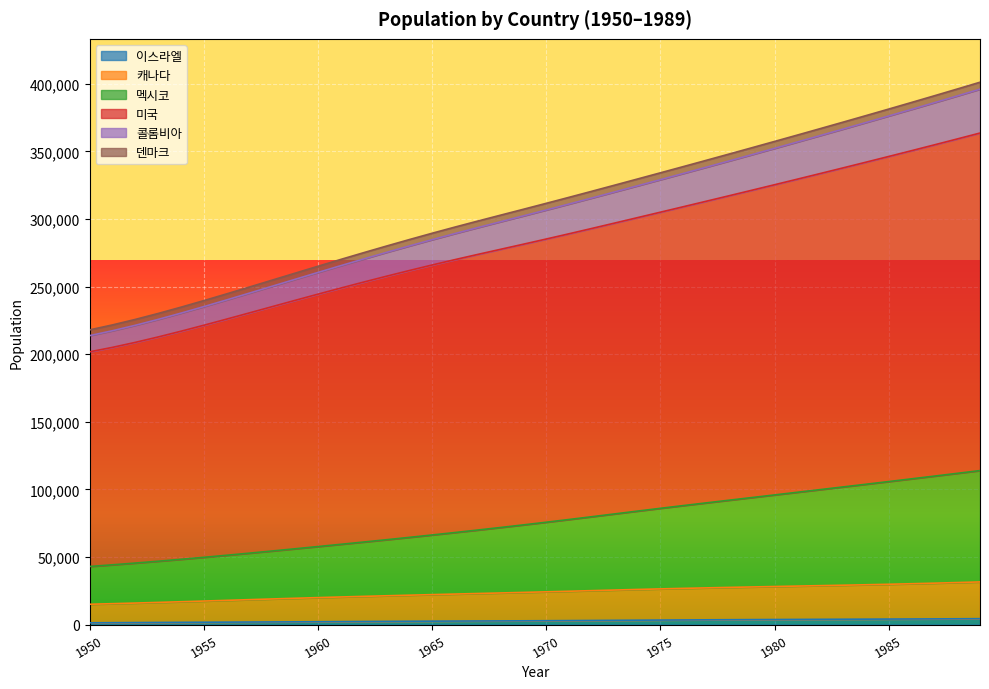

What is the value of the 이스라엘 point at the 35th from the left?

3969